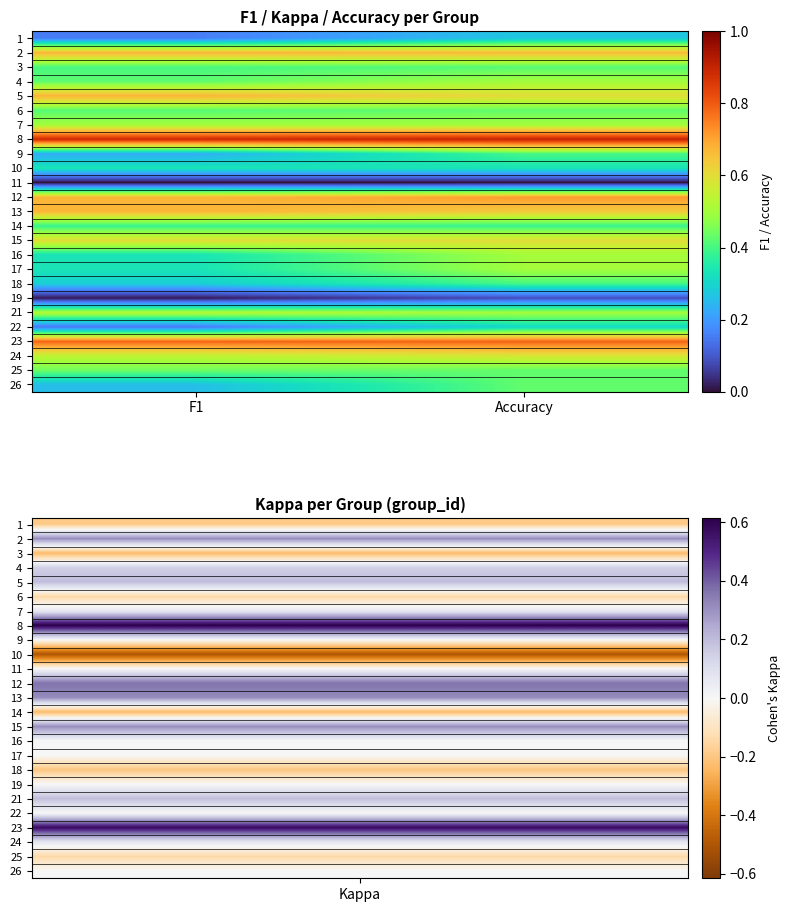

How many series are shown in this chart?

25